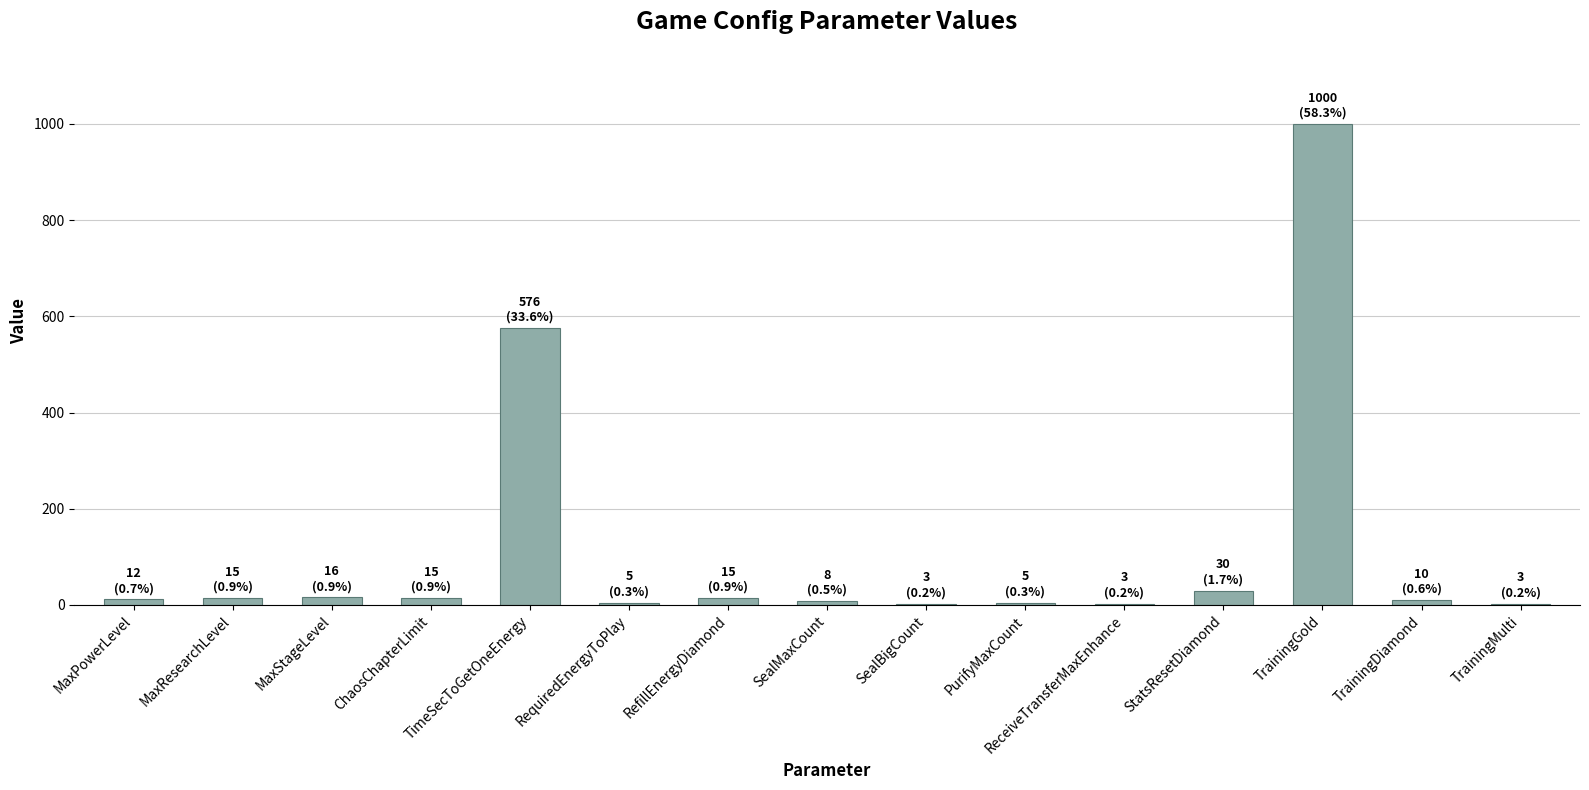

True or false: the data shows 259 at TrainingGold.

False